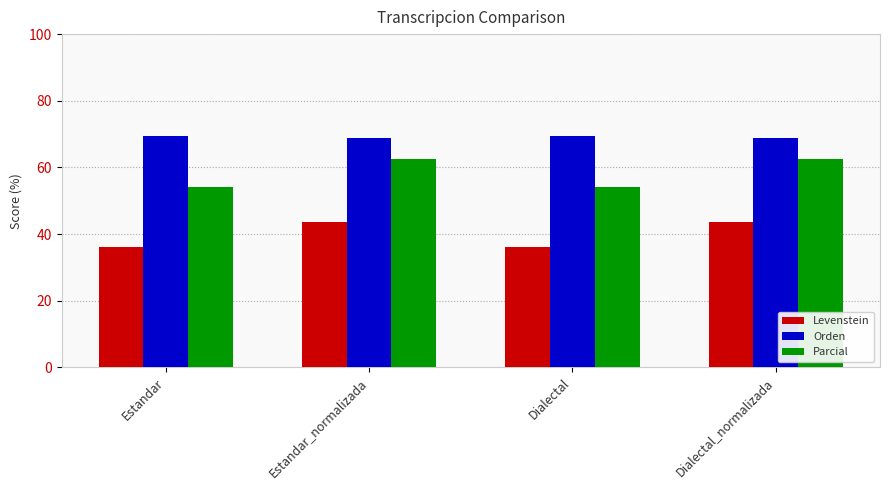

Rank the series at Estandar from lowest to highest value.

Levenstein, Parcial, Orden